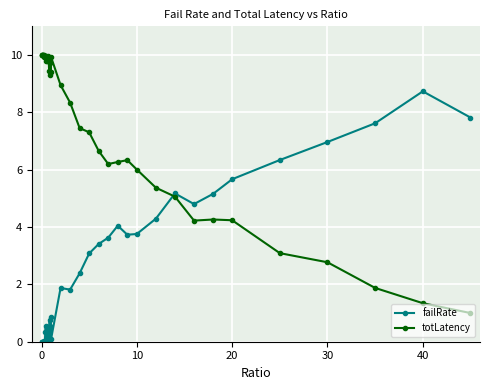

What is the highest value of the failRate series?

8.7